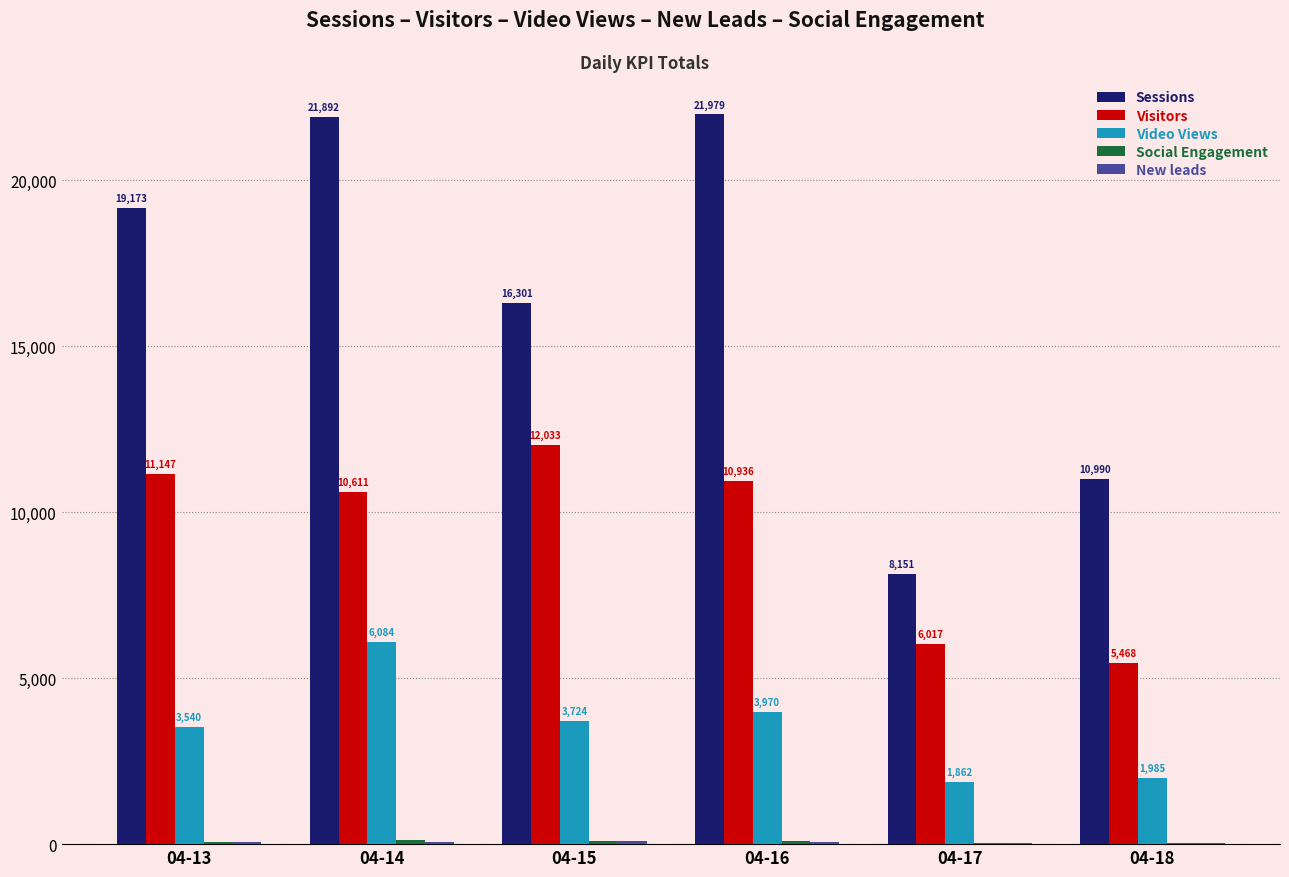

Is it true that Visitors equals 15960 at 04-14?

False